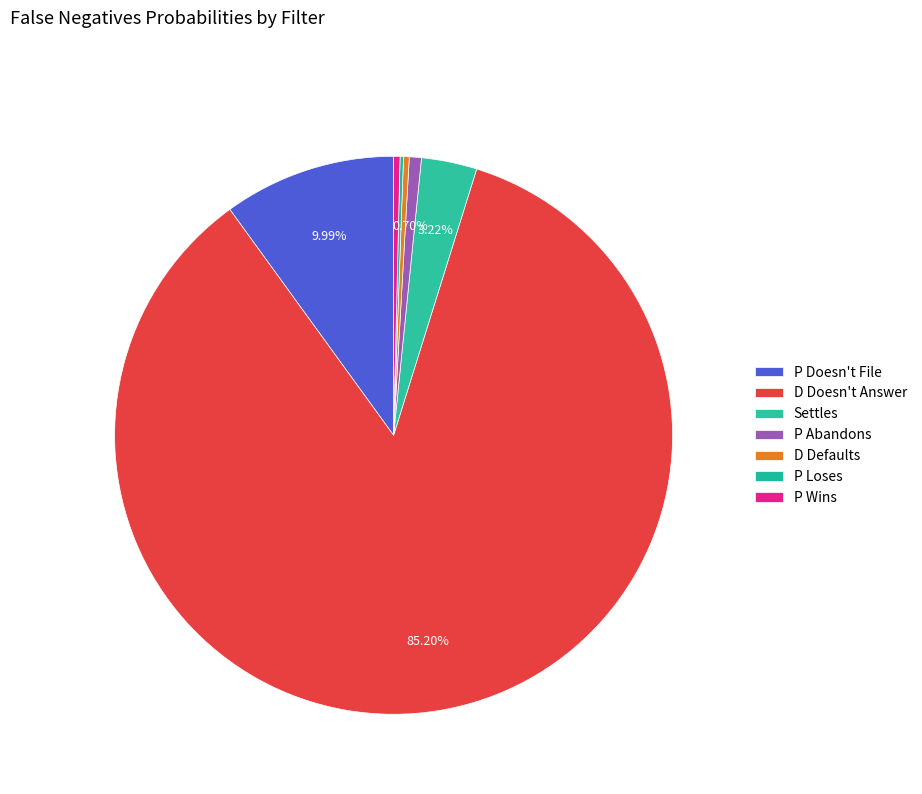

To the nearest percent, what percentage of the pie is D Doesn't Answer?

85%